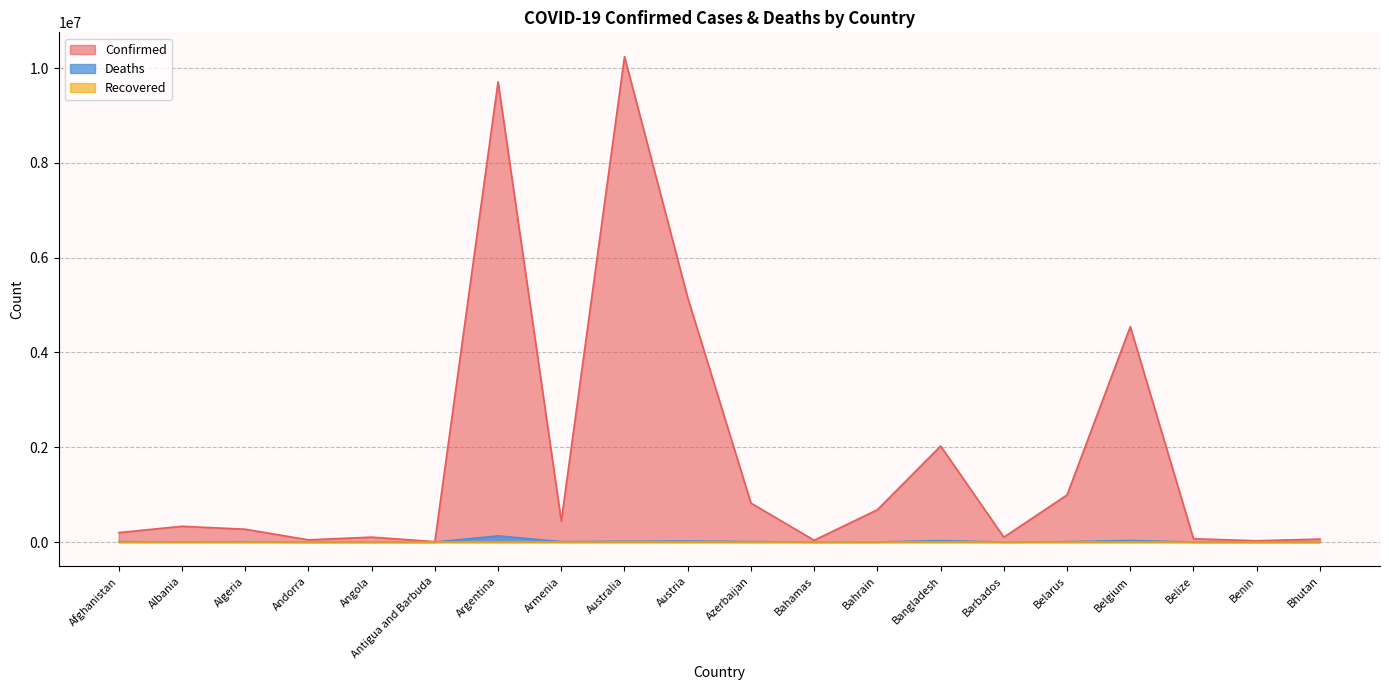

At which category does Deaths reach its first local valley?

Albania